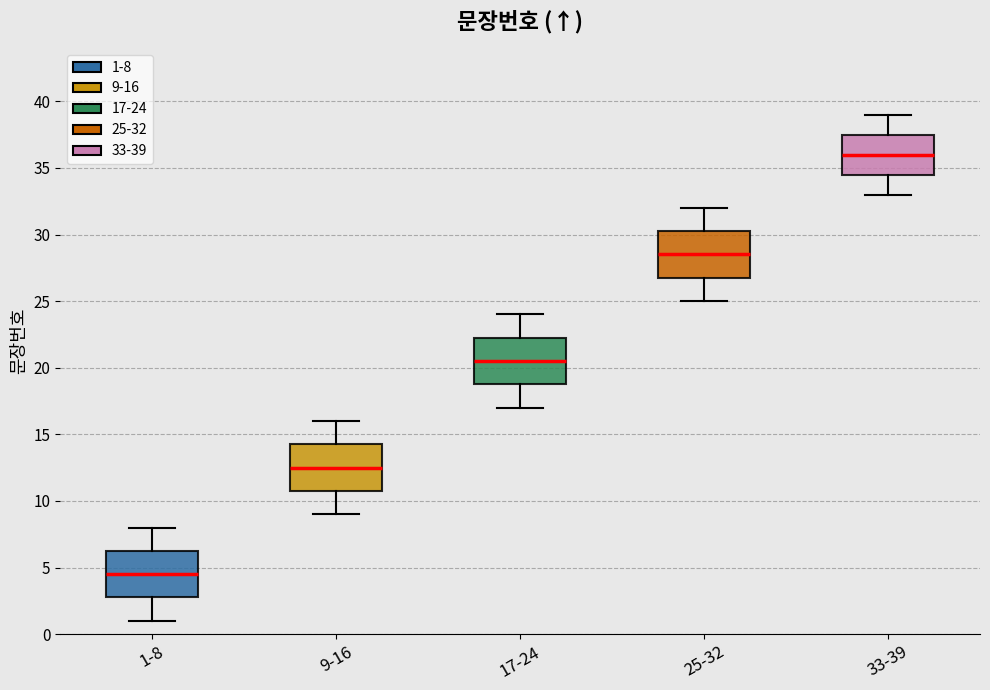

Where does the upper whisker of the box for 33-39 end on the y-axis? The values are not printed on the chart, so give them approximately, as read against the axis.

39.0